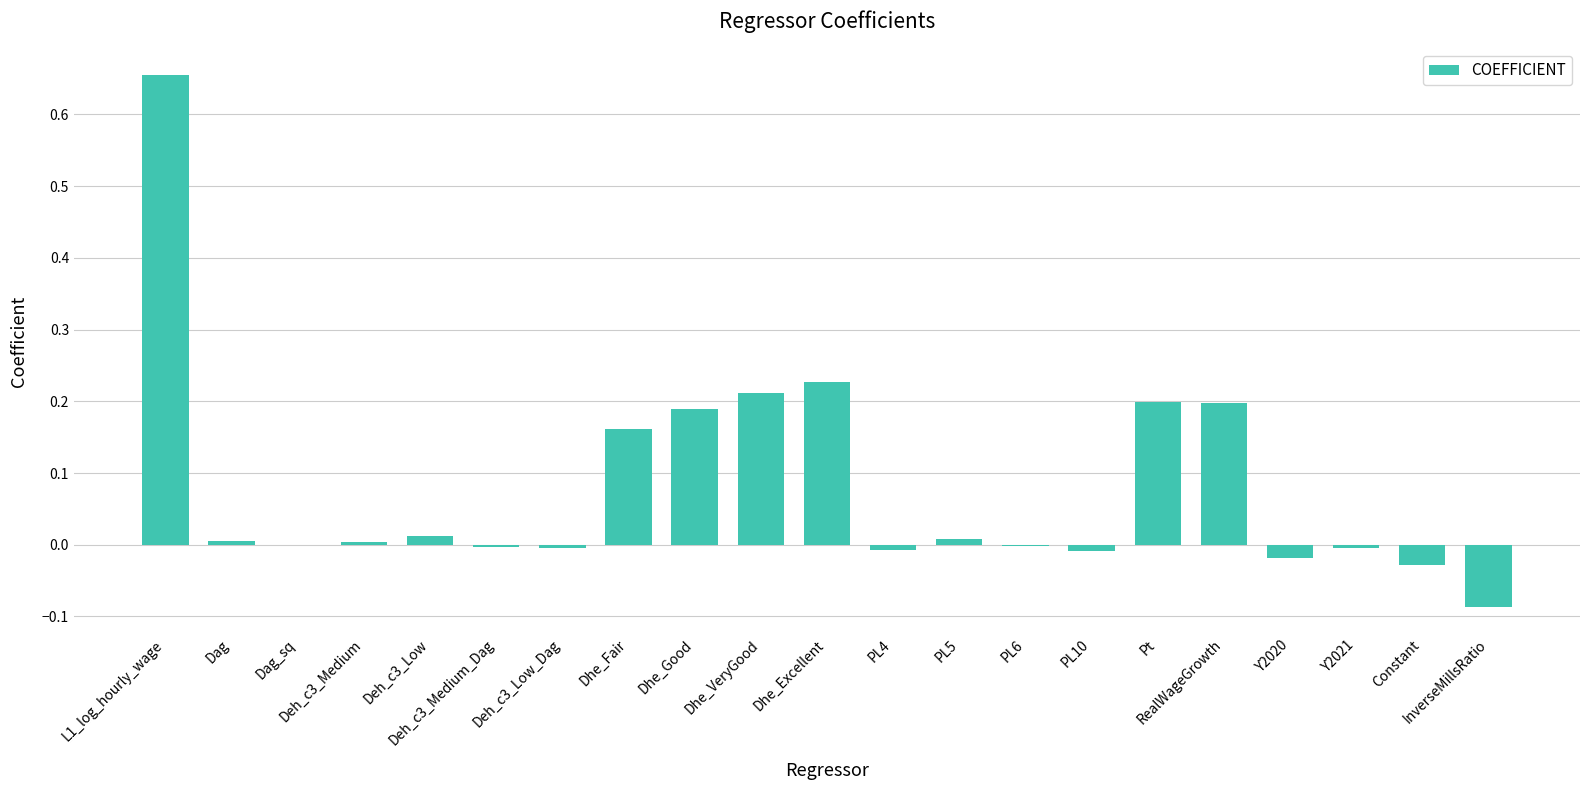

What is the sum of all values?

1.7